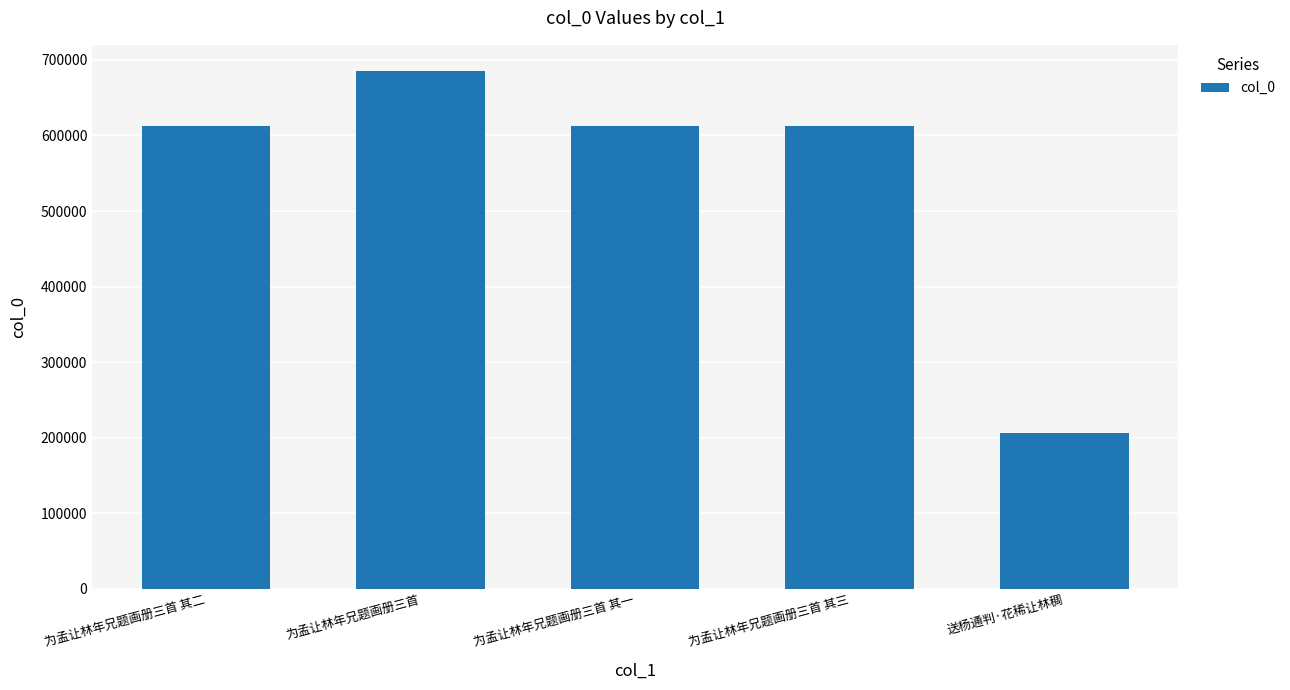

What position from the left is 为孟让林年兄题画册三首 其一?

3